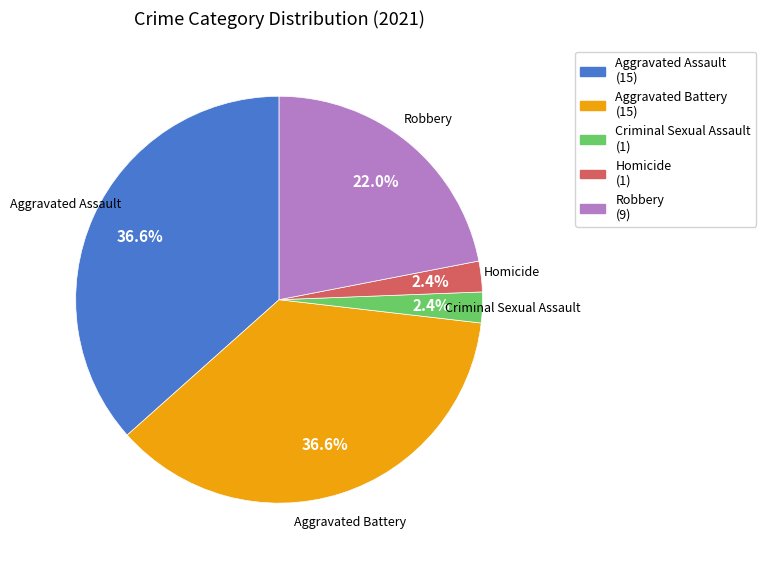

To the nearest percent, what percentage of the pie is Criminal Sexual Assault?

2%